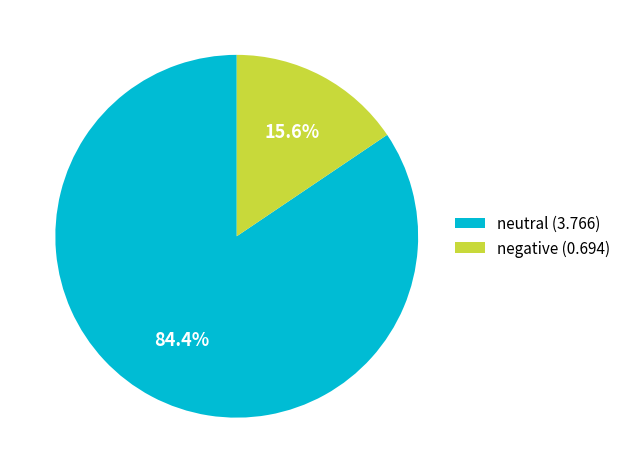

Do negative (0.694) and neutral (3.766) together represent more than half of the pie?

Yes